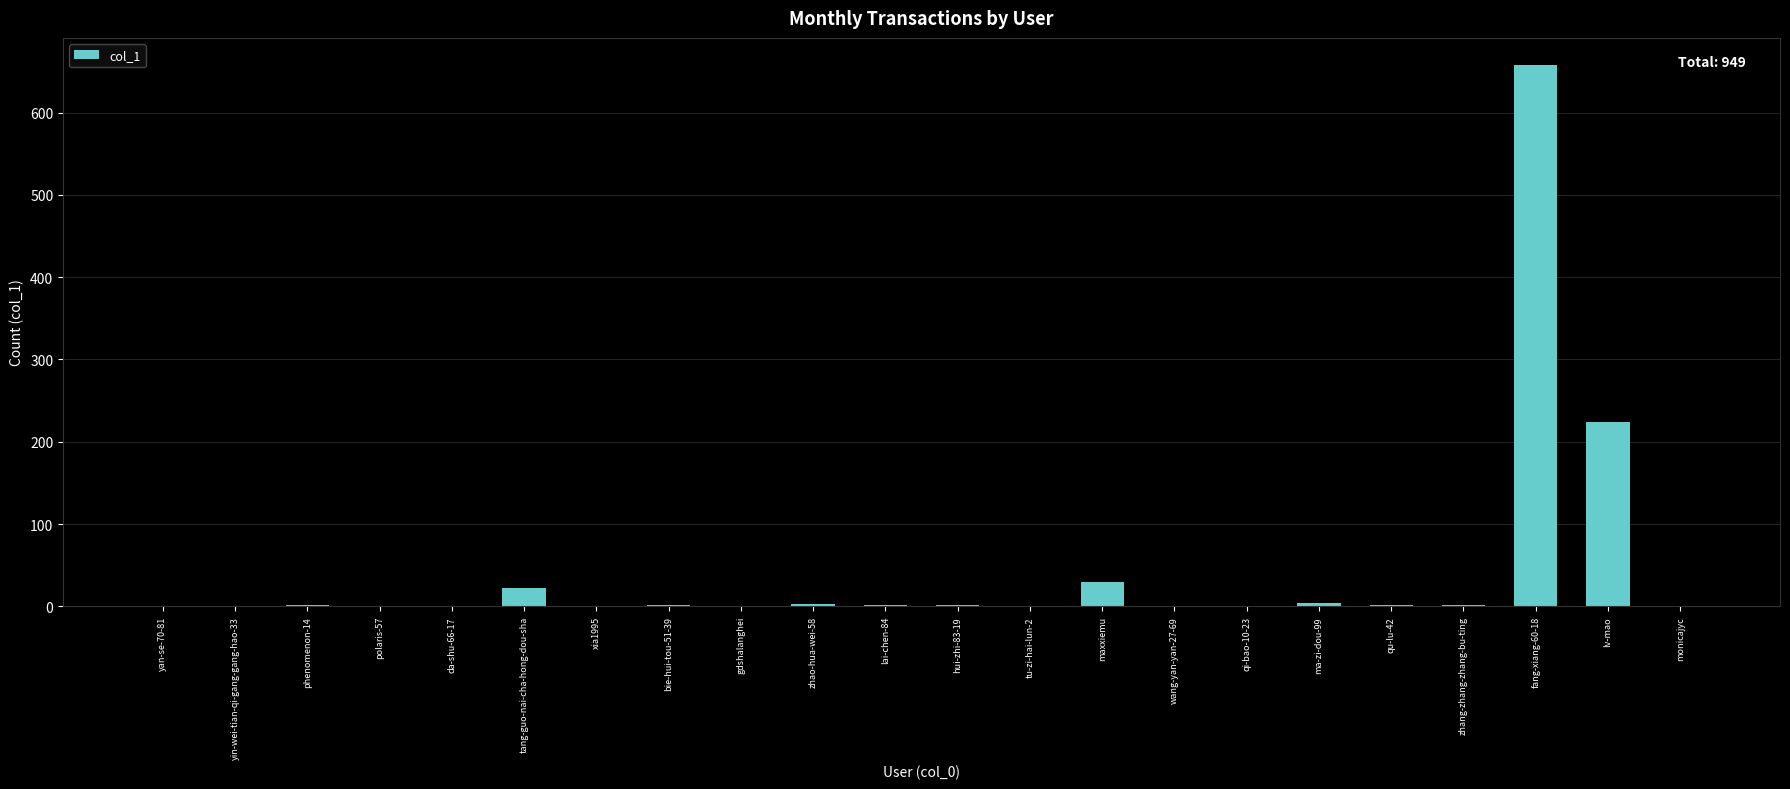

What is the maximum value shown in the chart?

658